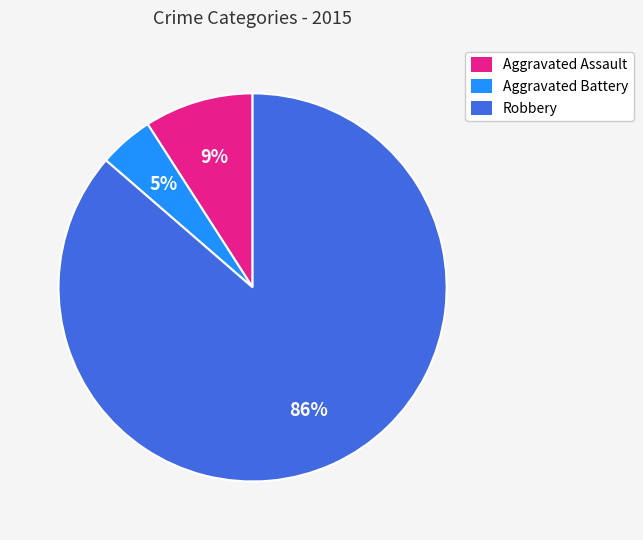

Combined, do Robbery and Aggravated Battery account for over 50%?

Yes